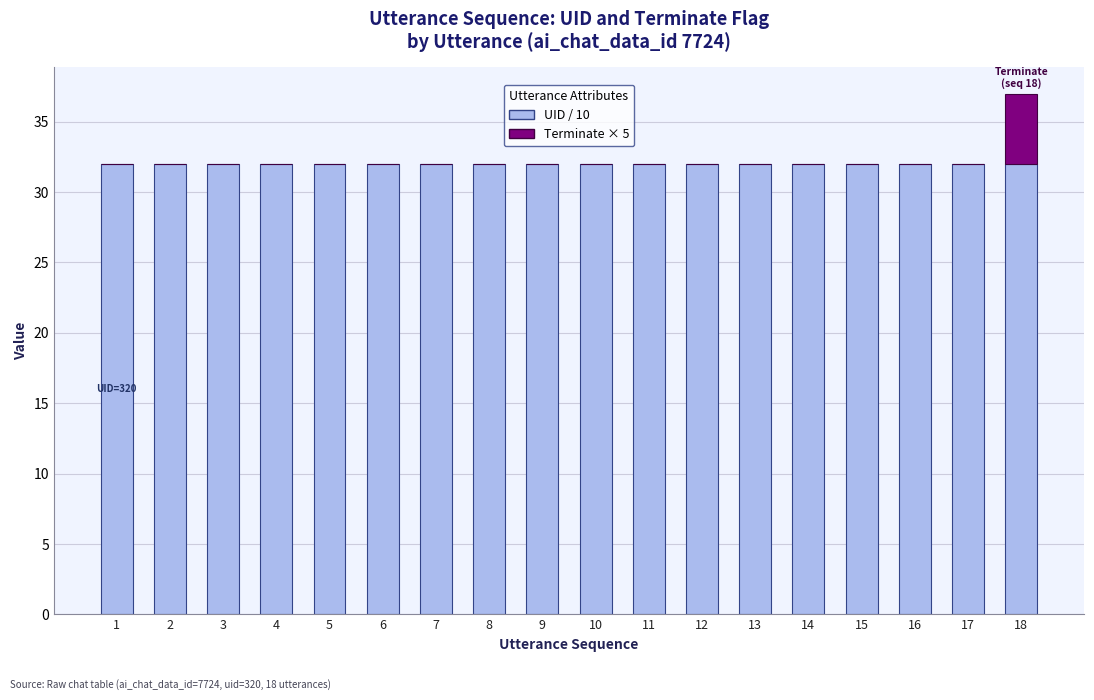

The UID / 10 series shows 43 at 13. True or false?

False